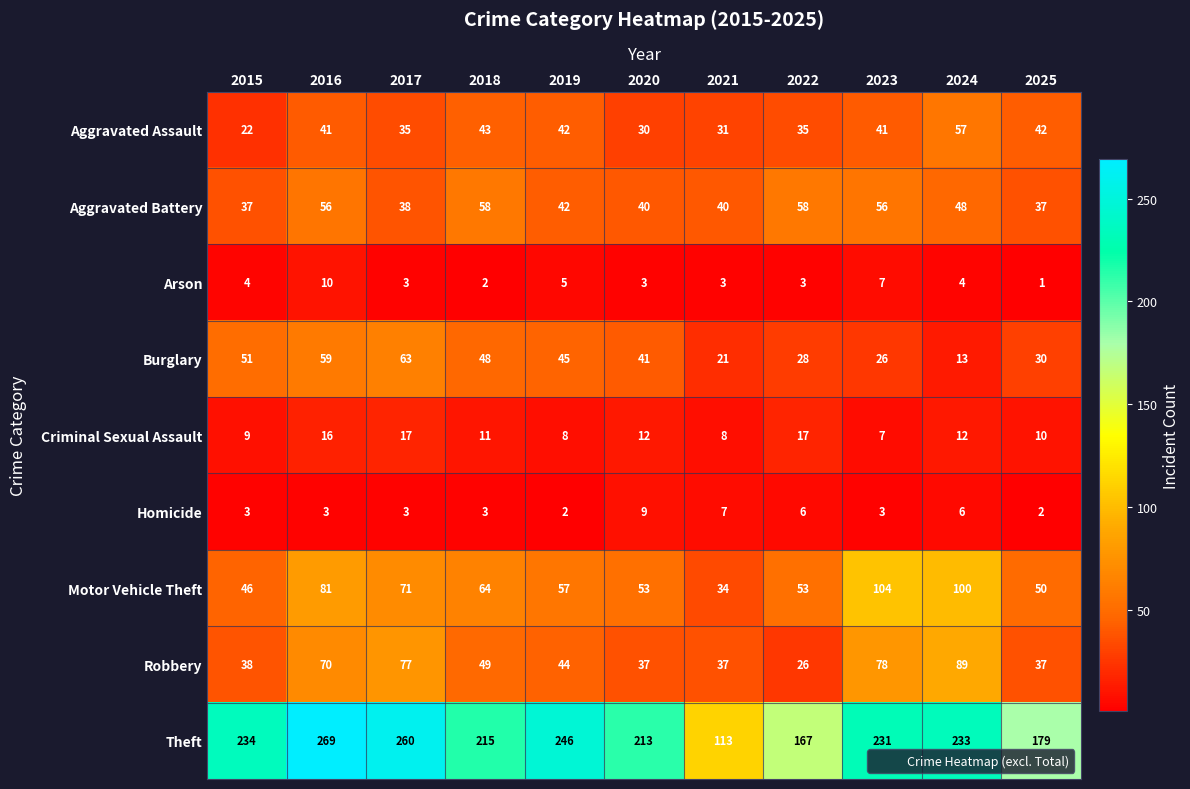

At which category is the sum across all series the highest?

2016